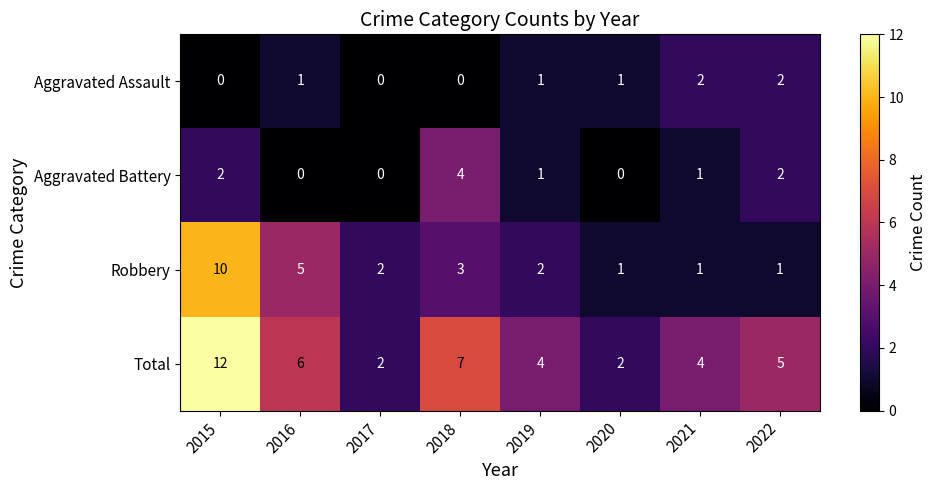

Where does the Robbery series first go above 2?

2015